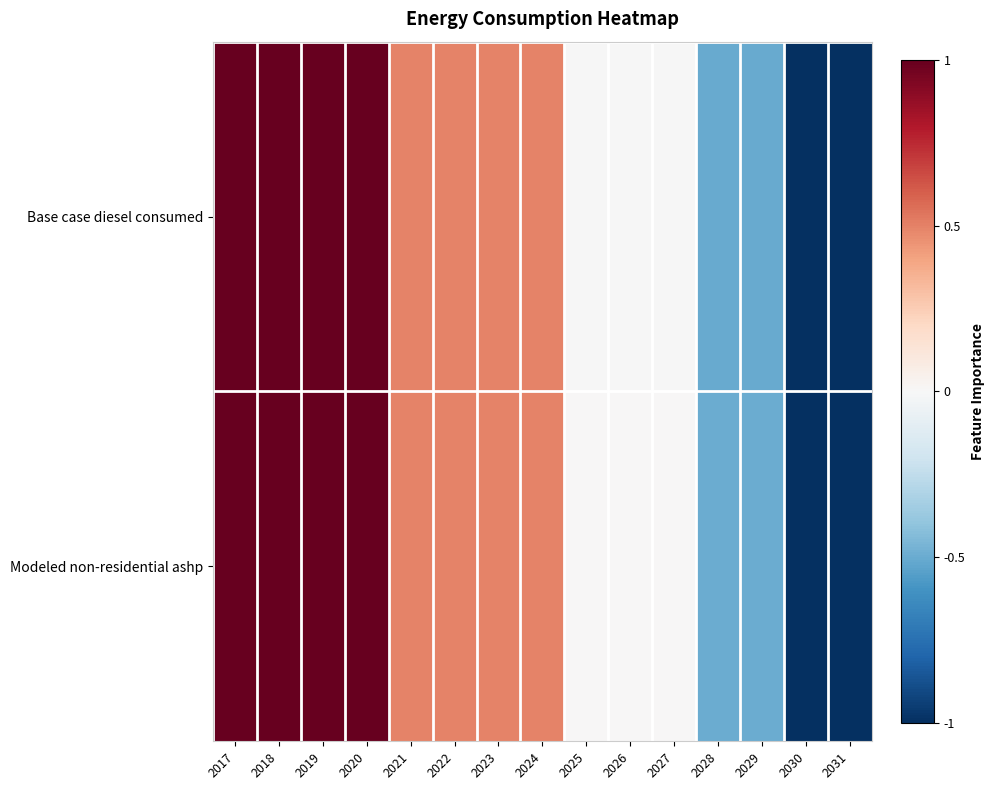

Which series has the largest range (max minus min)?

Base case diesel consumed